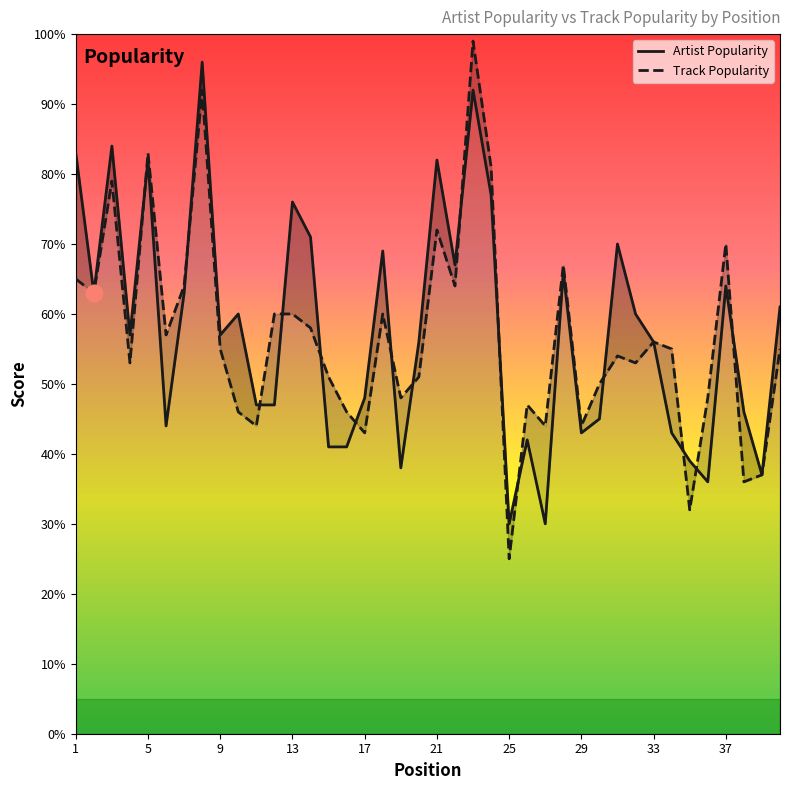

At which label does Artist Popularity first exceed 57?

1